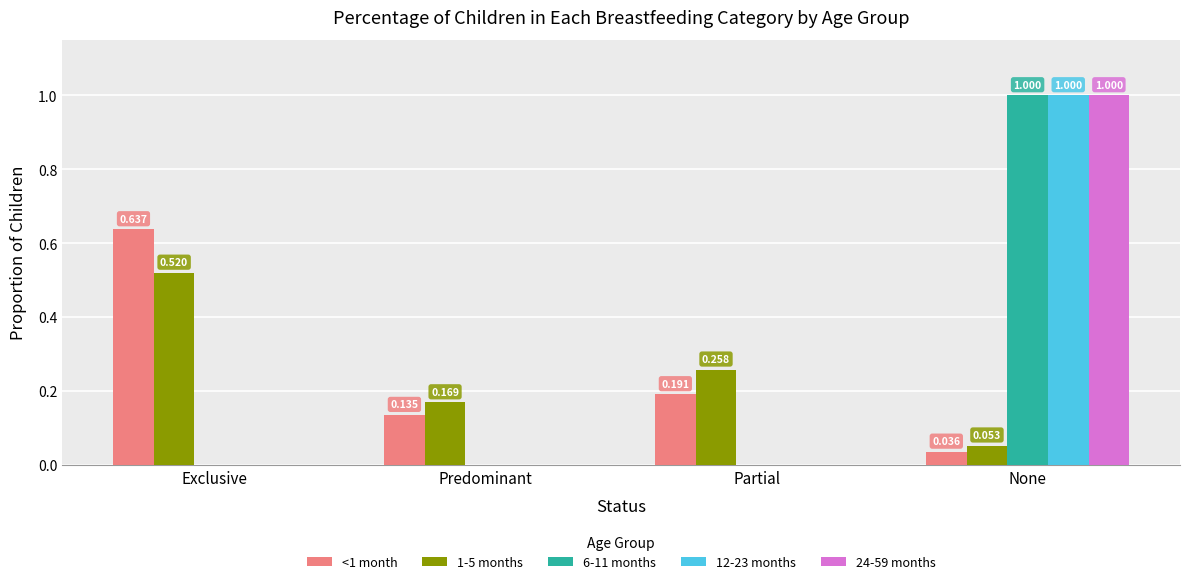

At which label does 6-11 months reach its peak?

None